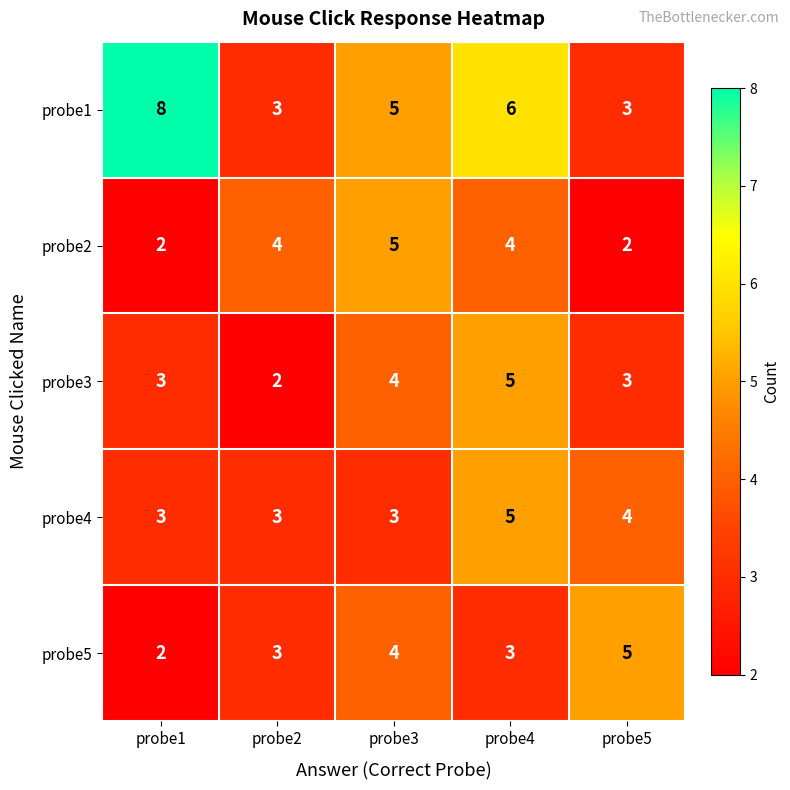

How many probe5 values are between 3 and 4?

3